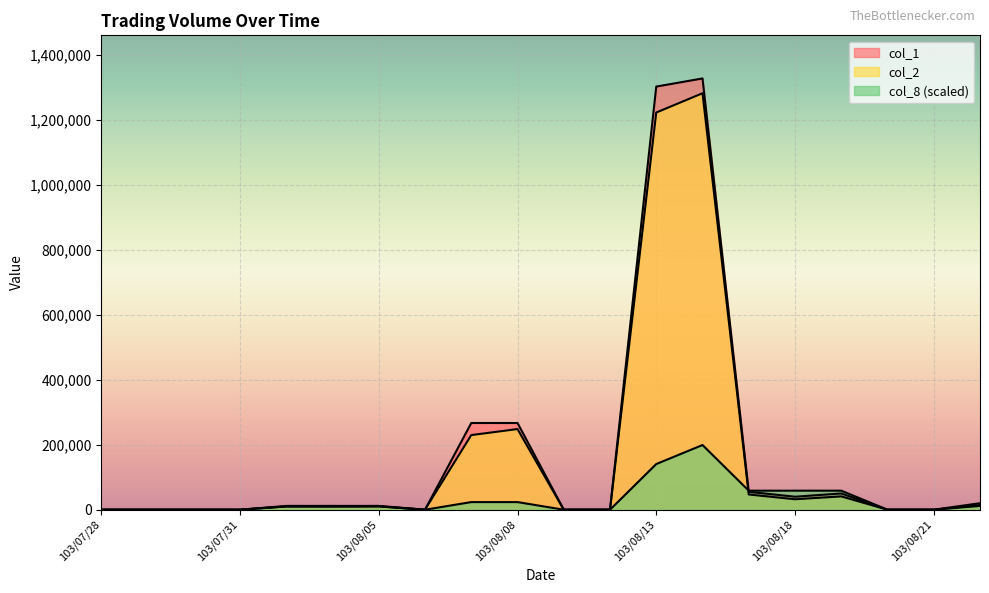

How many values in the col_2 series are below 10000?

10